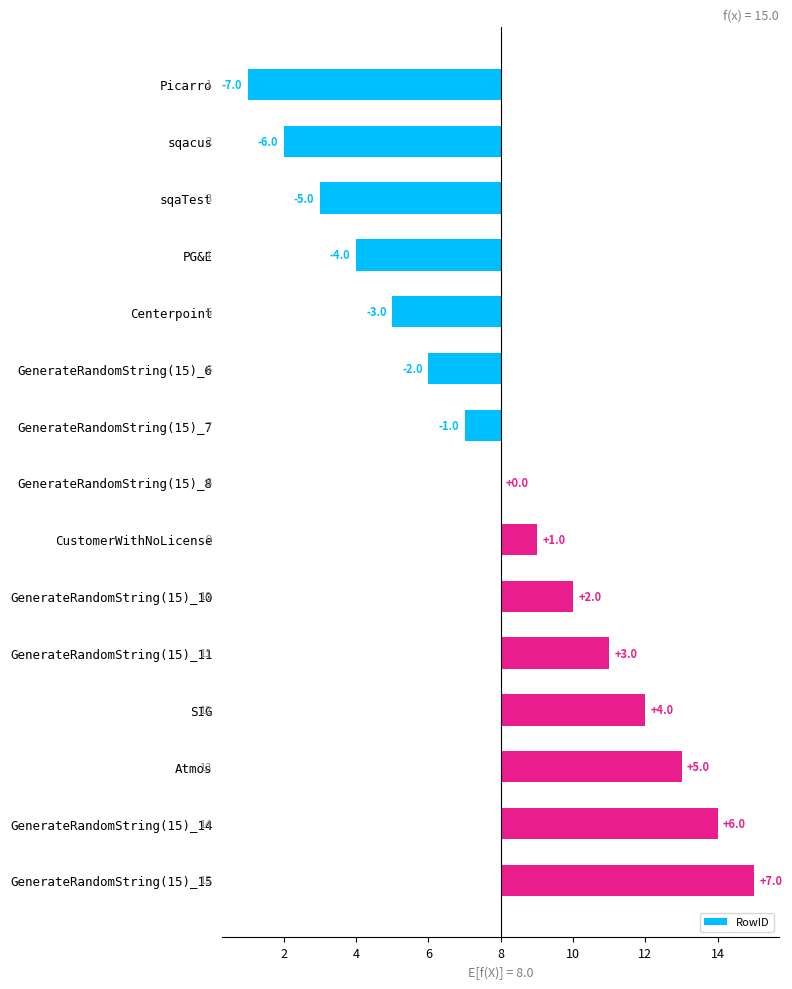

What is the smallest value displayed?

-7